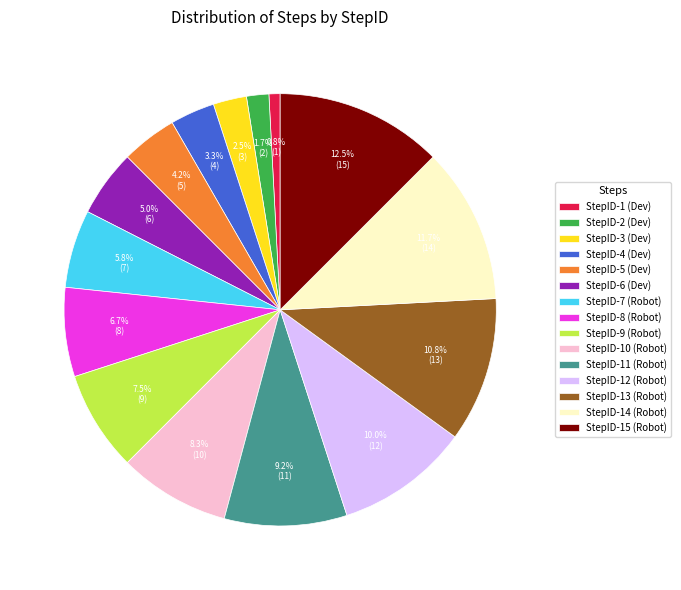

Combined, what portion of the pie is StepID-3 (Dev) and StepID-8 (Robot)?

9.2%